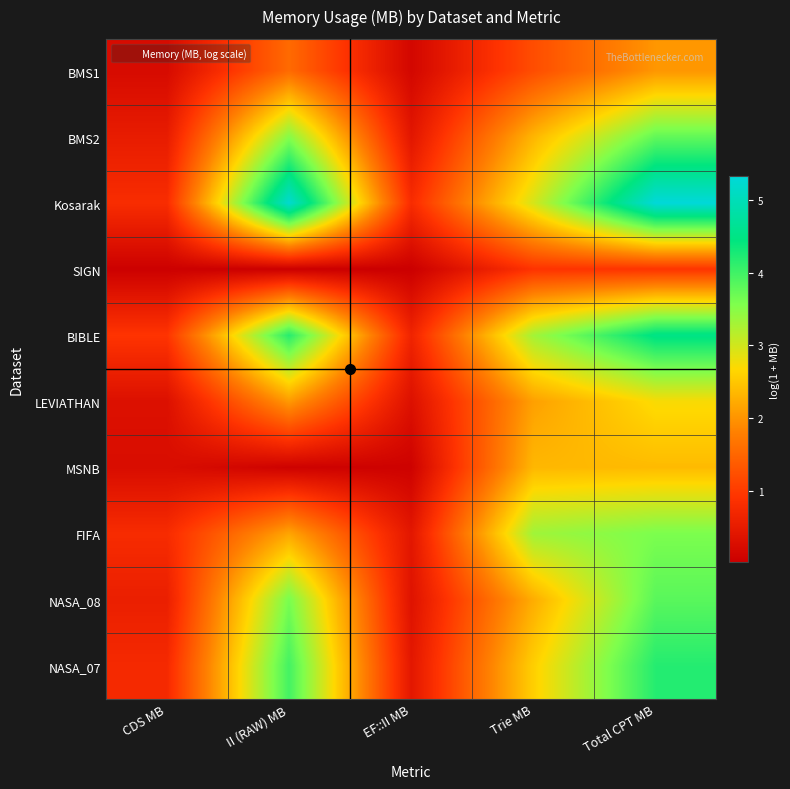

At which category is the sum across all series the highest?

Total CPT MB